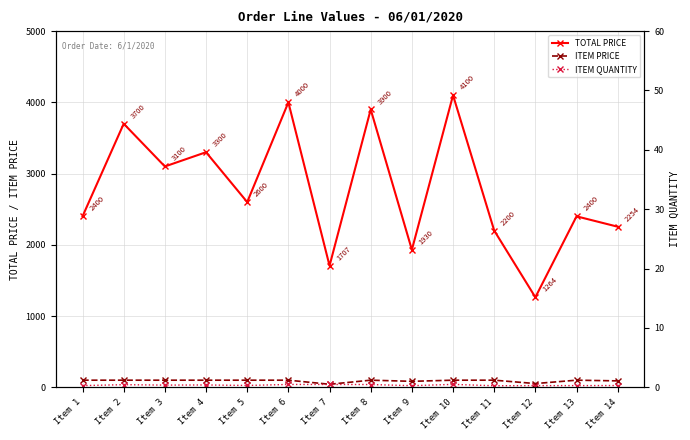

Which series changed the most between Item 7 and Item 8?

TOTAL PRICE